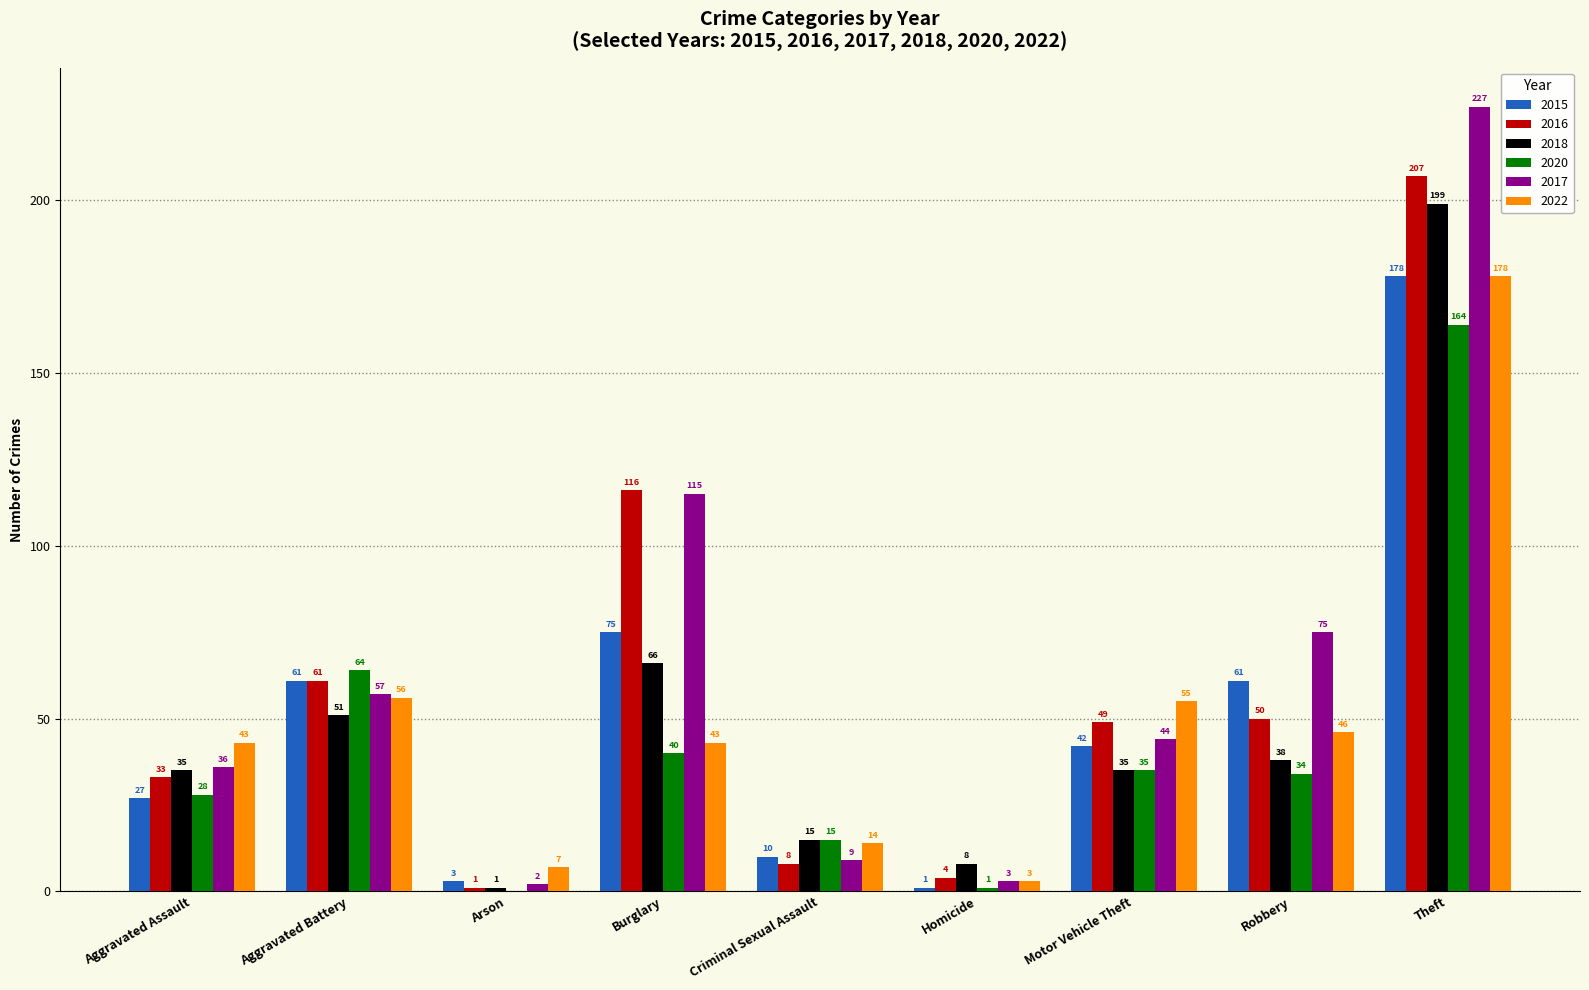

What is the sum of the 2015 values at Aggravated Assault and Robbery?

88